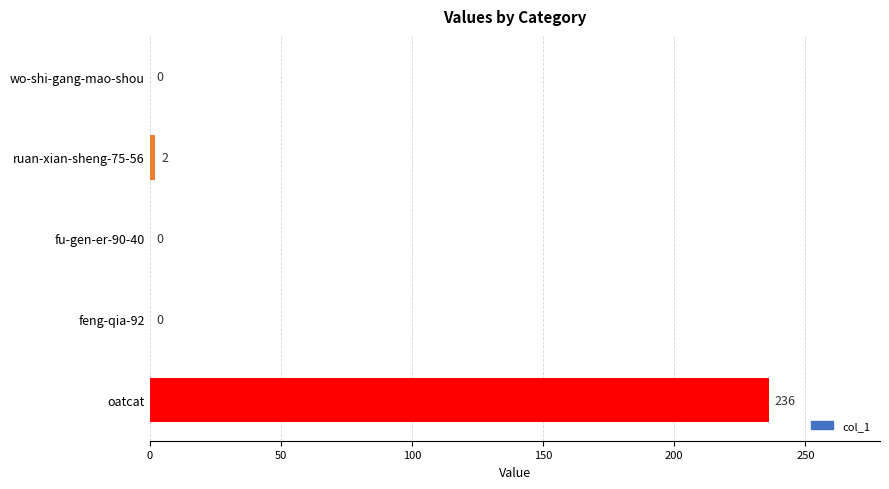

The value at ruan-xian-sheng-75-56 is 2. True or false?

True